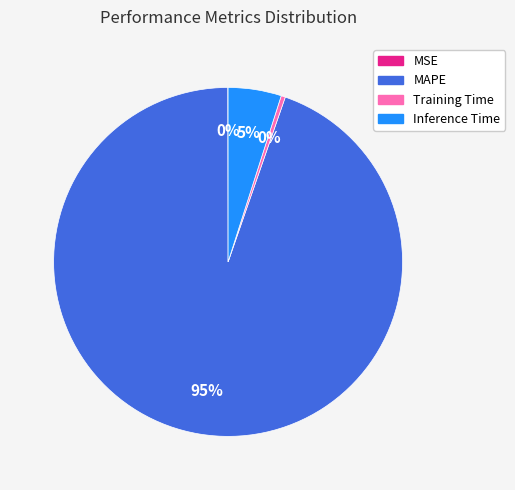

Do Training Time and MAPE together represent more than half of the pie?

Yes